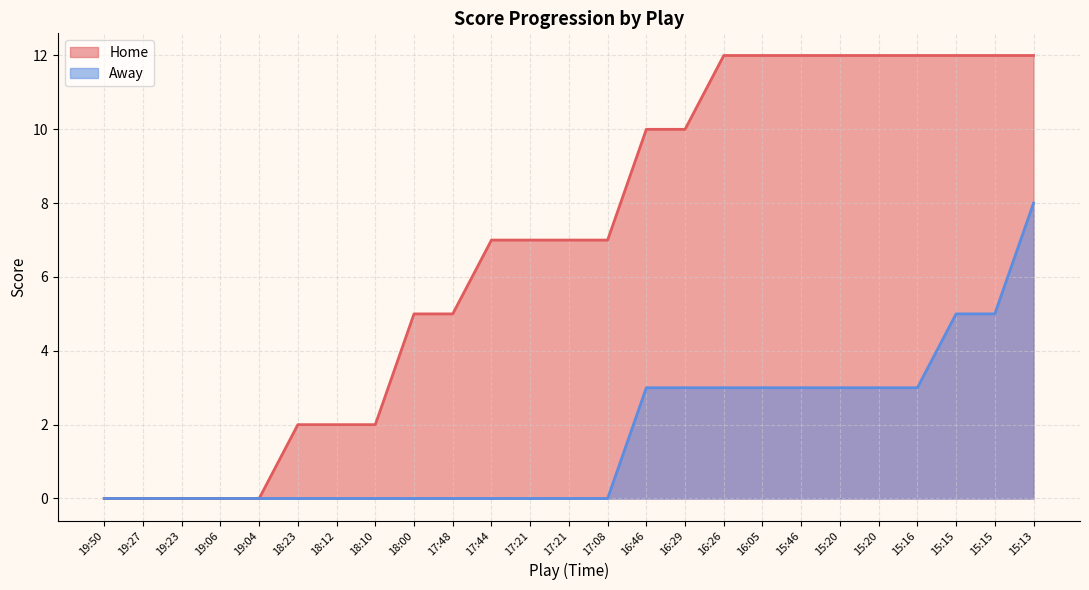

Rank the series by their average value, from lowest to highest.

Away, Home